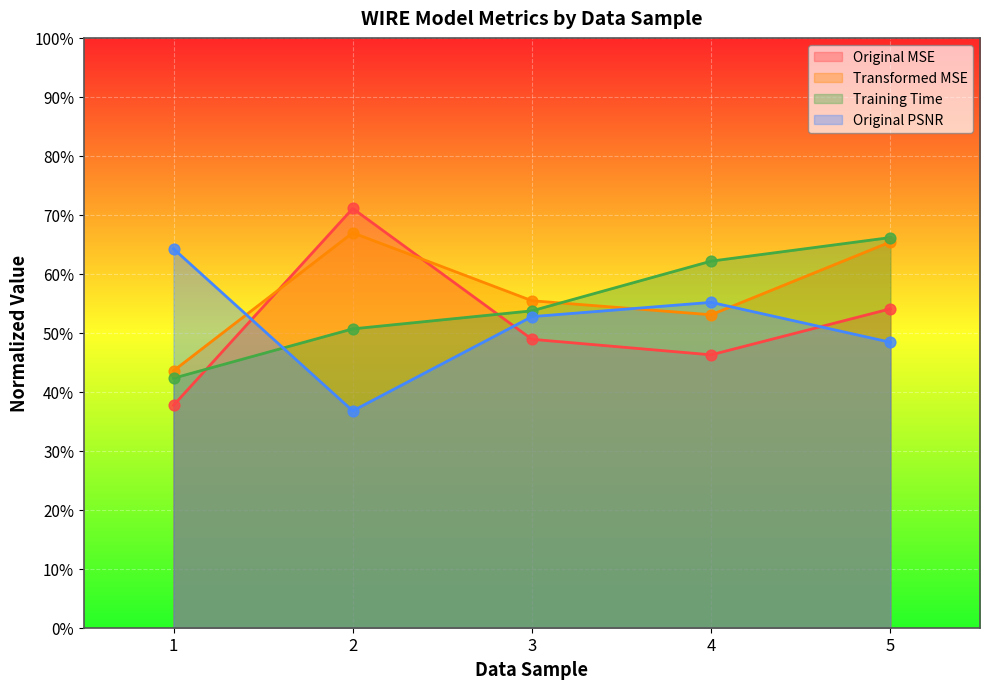

Is the value of transformed_mse at 5 greater than the value of original_psnr at 1?

Yes